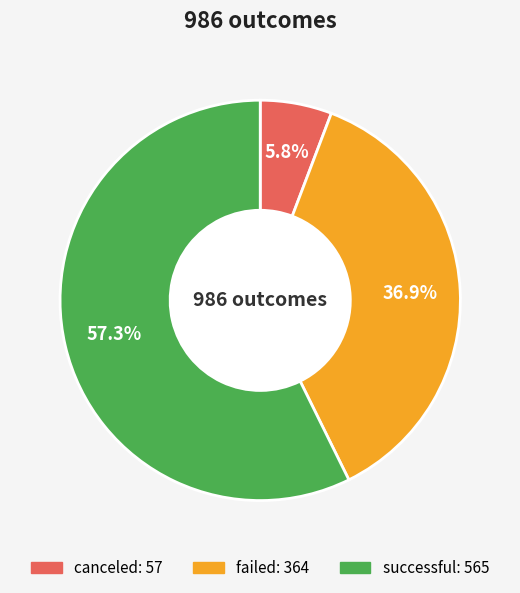

To the nearest percent, what is the difference between the largest and smallest slice percentages?

52%